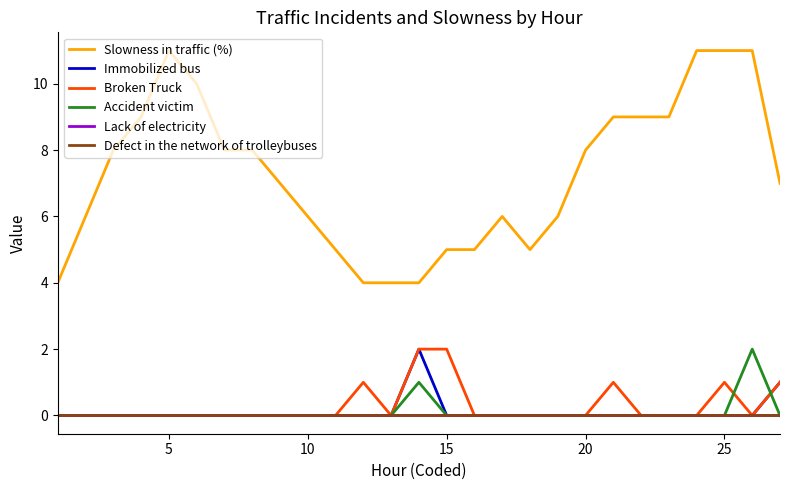

Does the chart have visible grid lines?

No